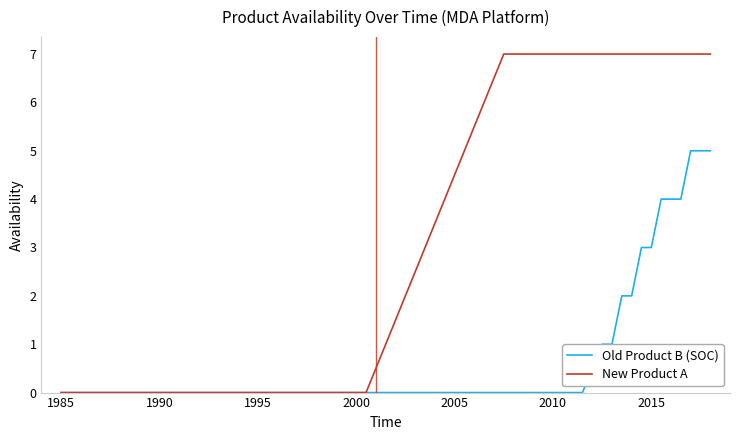

Rank the series by their average value, from highest to lowest.

New Product A, Old Product B (SOC)